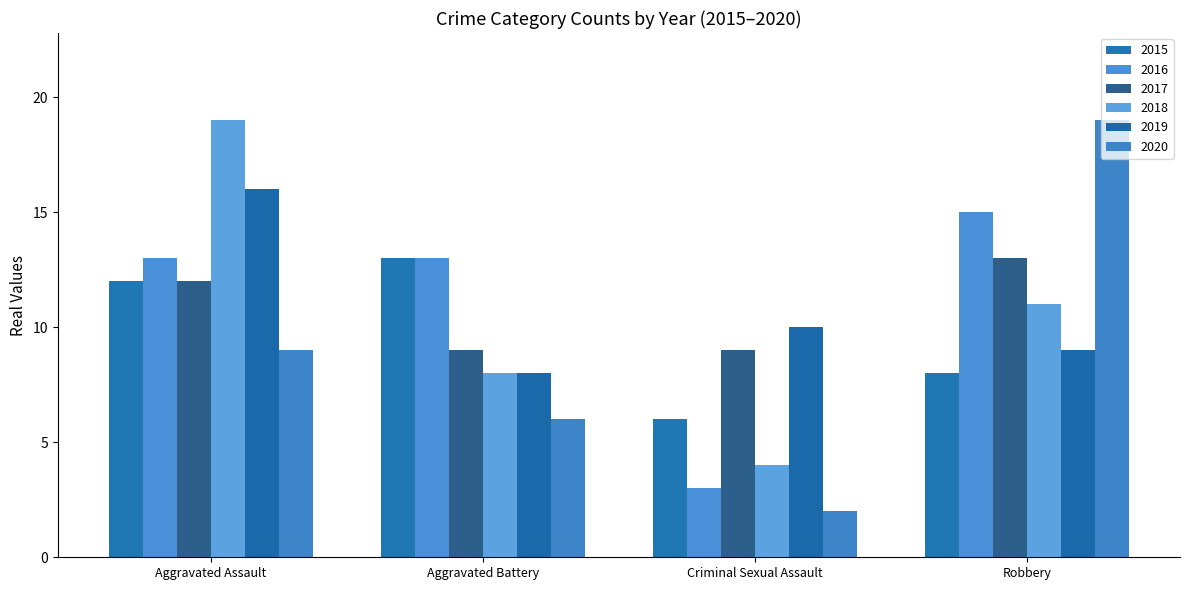

The 2018 series shows 11 at Robbery. True or false?

True